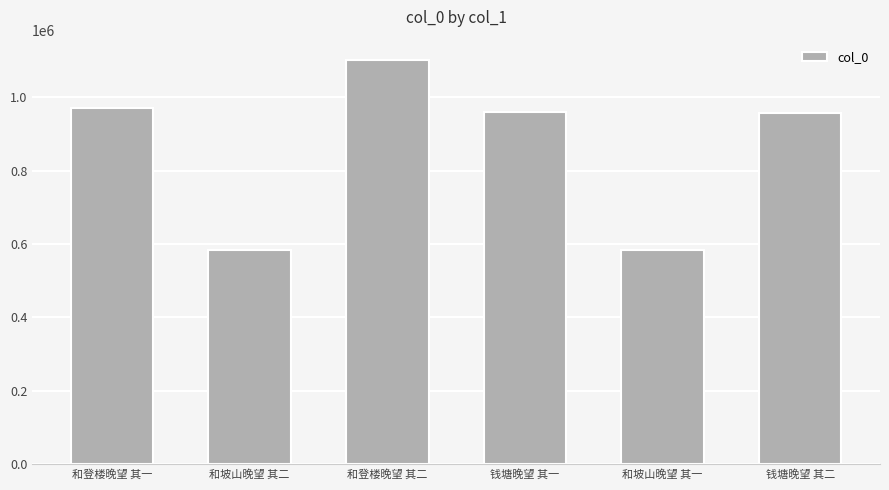

What is the change in value from 和登楼晚望 其二 to 钱塘晚望 其二?

-145733